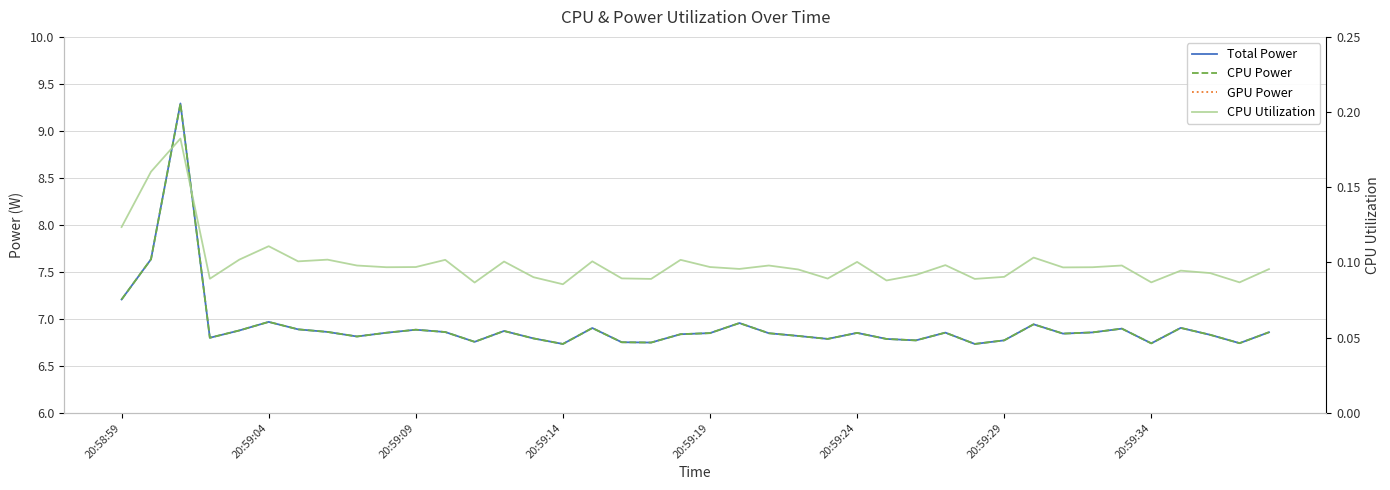

Reading left to right, what are all the values shown in this chart?

Total Power: 7.2	7.6	9.3	6.8	6.9	7.0	6.9	6.9	6.8	6.9	6.9	6.9	6.8	6.9	6.8	6.7	6.9	6.8	6.7	6.8	6.8	7.0	6.8	6.8	6.8	6.9	6.8	6.8	6.9	6.7	6.8	6.9	6.8	6.9	6.9	6.7	6.9	6.8	6.7	6.9
CPU Power: 7.2	7.6	9.3	6.8	6.9	7.0	6.9	6.9	6.8	6.9	6.9	6.9	6.8	6.9	6.8	6.7	6.9	6.8	6.7	6.8	6.8	7.0	6.8	6.8	6.8	6.9	6.8	6.8	6.9	6.7	6.8	6.9	6.8	6.9	6.9	6.7	6.9	6.8	6.7	6.9
GPU Power: 0.0	0.0	0.0	0.0	0.0	0.0	0.0	0.0	0.0	0.0	0.0	0.0	0.0	0.0	0.0	0.0	0.0	0.0	0.0	0.0	0.0	0.0	0.0	0.0	0.0	0.0	0.0	0.0	0.0	0.0	0.0	0.0	0.0	0.0	0.0	0.0	0.0	0.0	0.0	0.0
CPU Utilization: 0.1	0.2	0.2	0.1	0.1	0.1	0.1	0.1	0.1	0.1	0.1	0.1	0.1	0.1	0.1	0.1	0.1	0.1	0.1	0.1	0.1	0.1	0.1	0.1	0.1	0.1	0.1	0.1	0.1	0.1	0.1	0.1	0.1	0.1	0.1	0.1	0.1	0.1	0.1	0.1